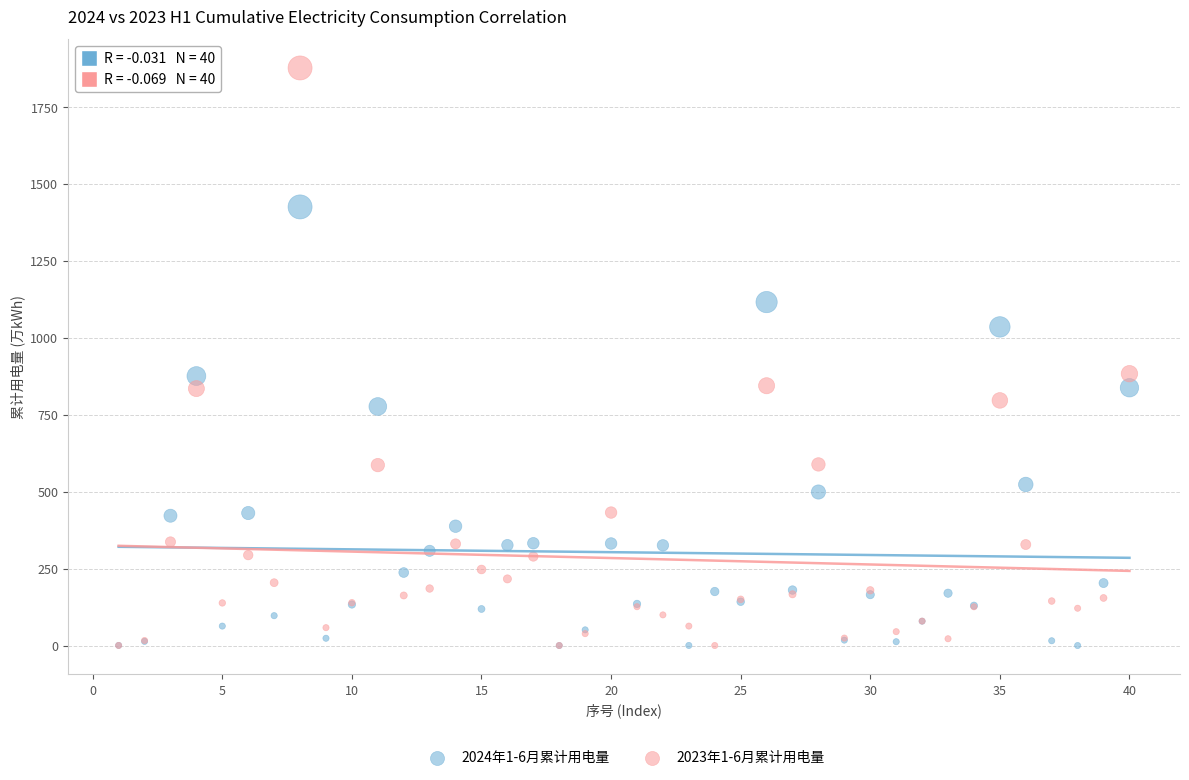

Which series has the widest spread of Y values?

2023年1-6月累计用电量